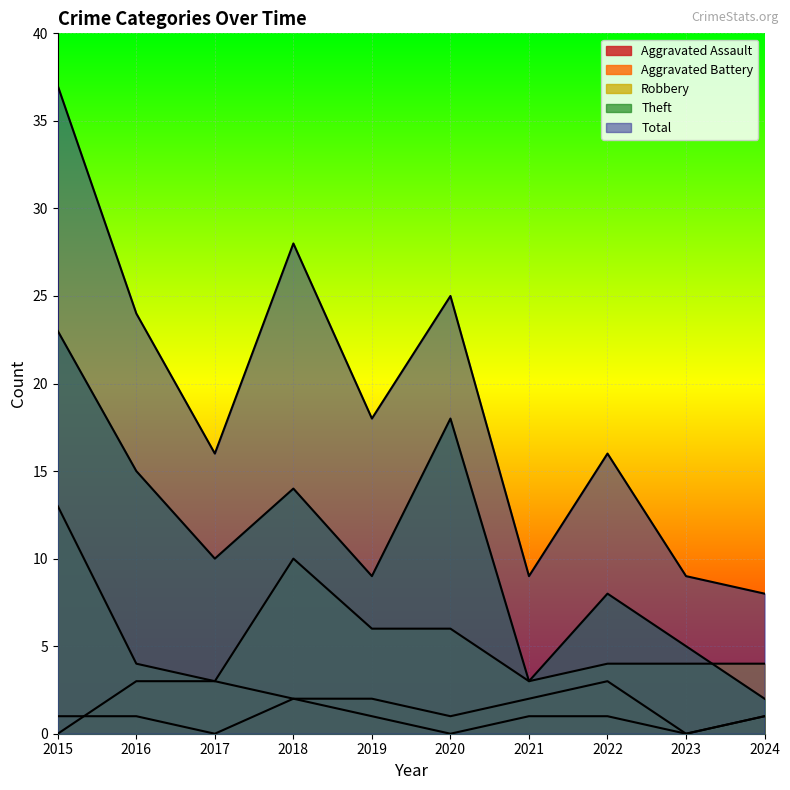

Rank the series by their maximum value, from lowest to highest.

Aggravated Assault, Aggravated Battery, Robbery, Theft, Total